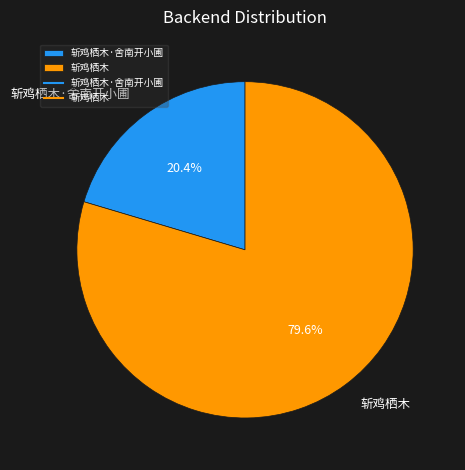

Combined, what portion of the pie is 斩鸡栖木·舍南开小圃 and 斩鸡栖木?

100.0%